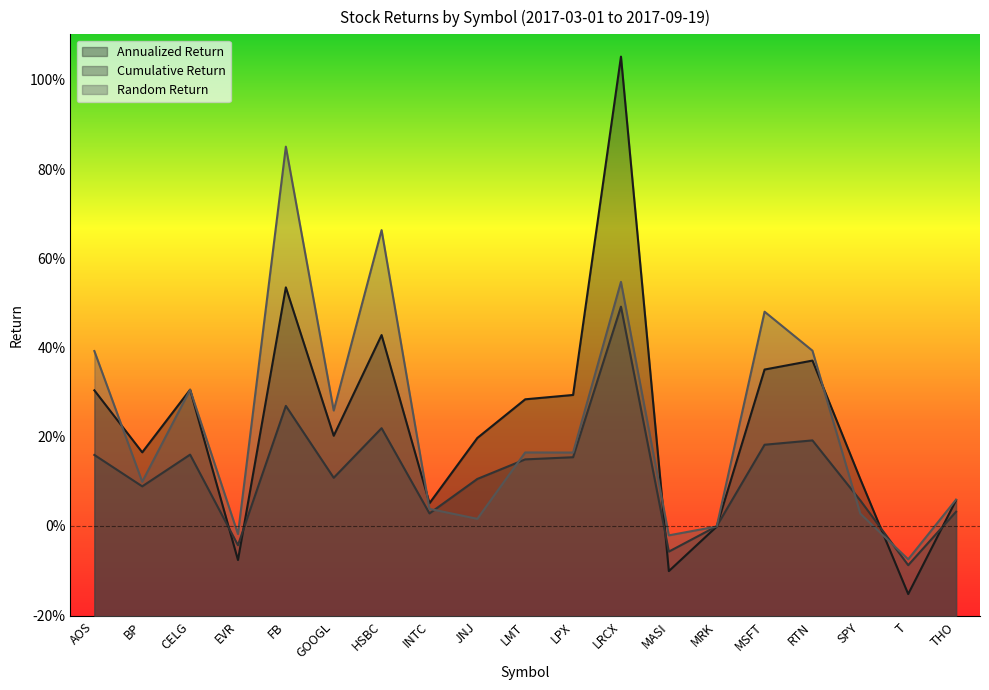

How many intersections are there between cumulative_return and annualized_return?

6